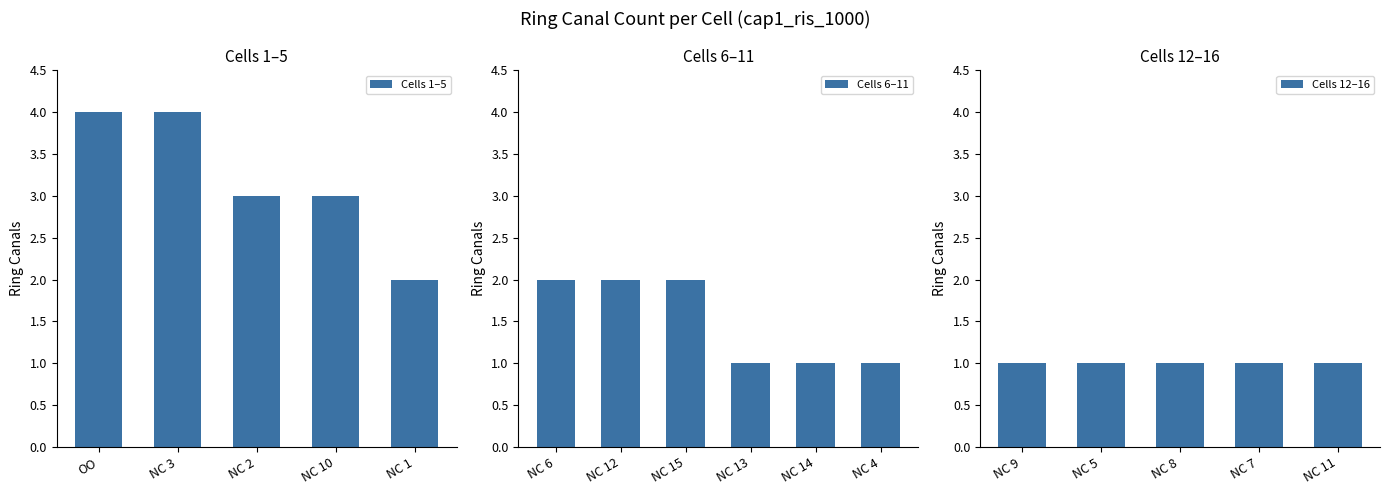

What is the label of the 13th bar from the left?

NC 5